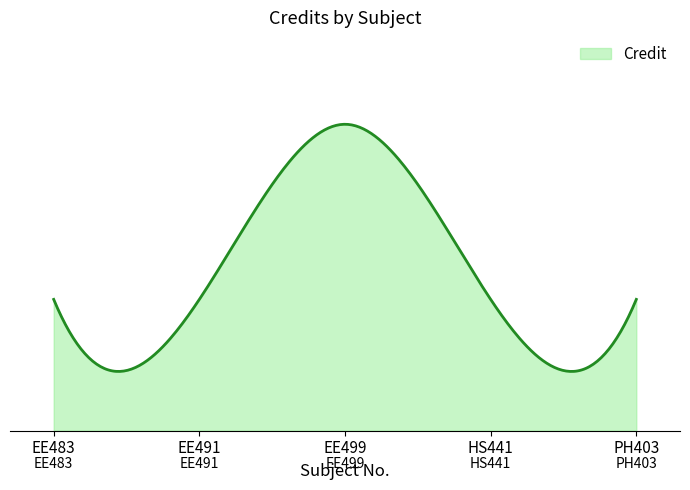

Is this an area chart (filled region under the line)?

Yes